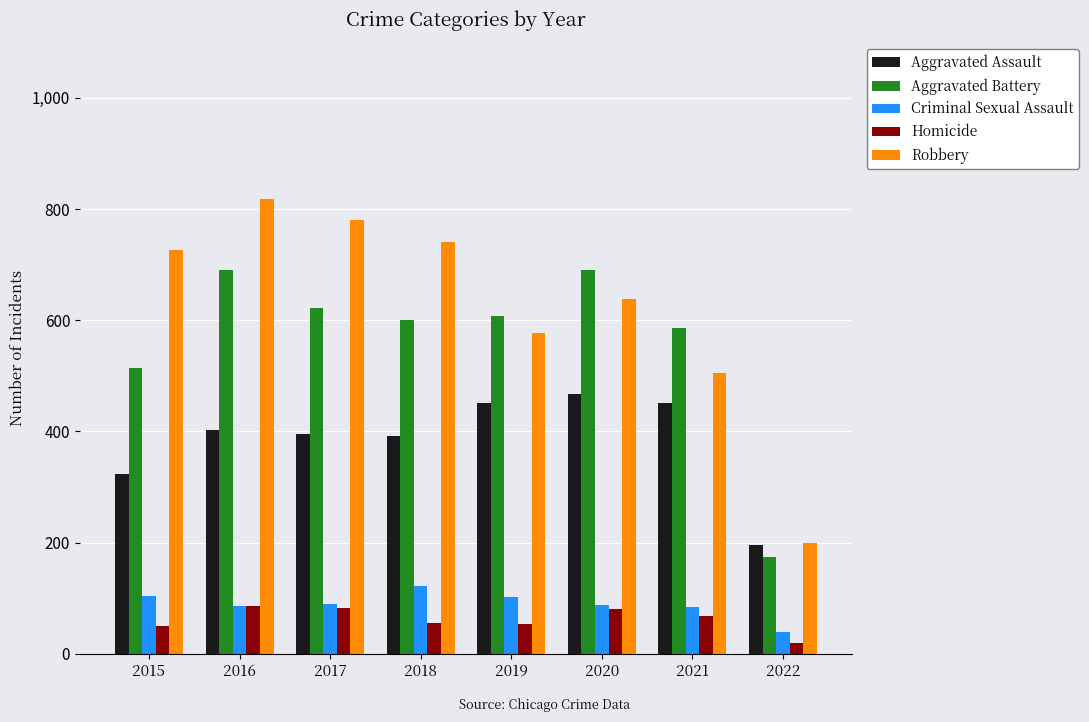

Where is Aggravated Battery nearest to the value 433?

2015